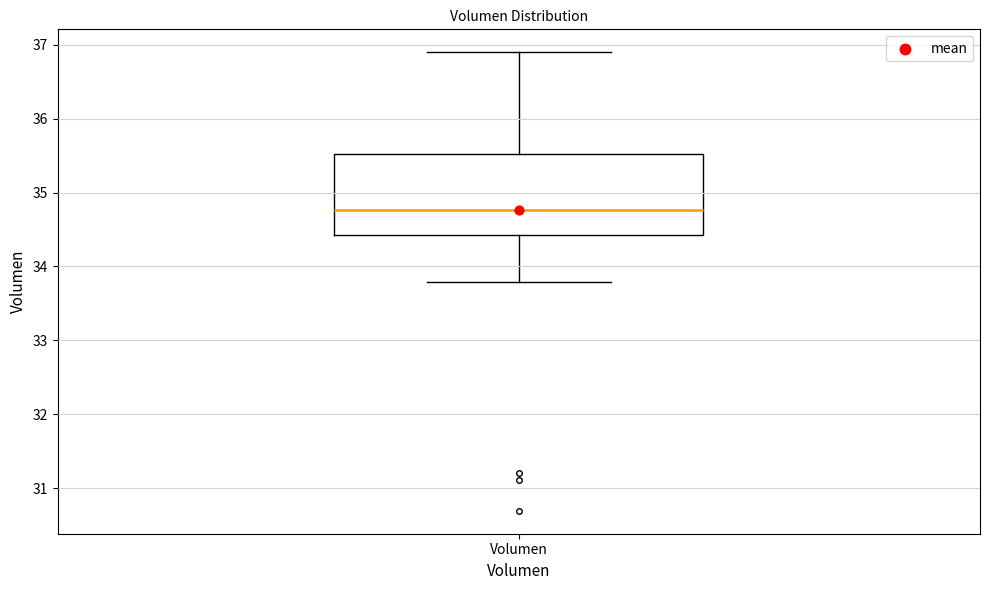

Where does the median line of the box for Volumen sit on the y-axis? The values are not printed on the chart, so give them approximately, as read against the axis.

34.8